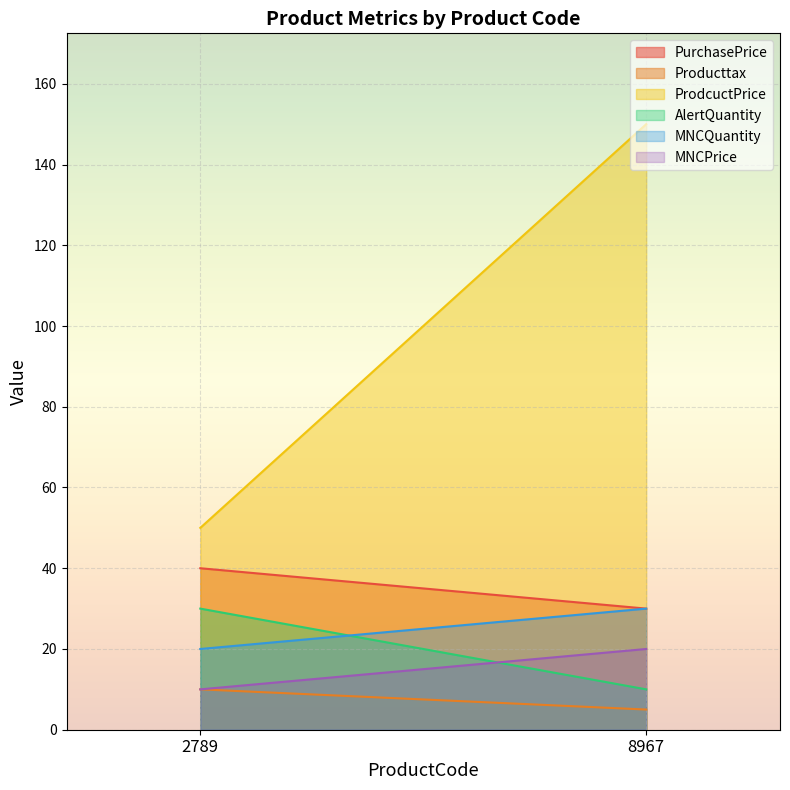

Is the value of AlertQuantity at 8967 greater than the value of Producttax at 8967?

Yes